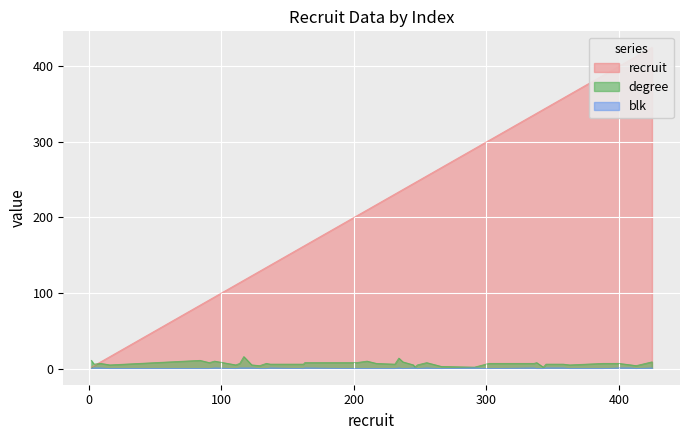

Reading left to right, list all the values displayed in this chart.

recruit: 2	4	9	16	84	91	95	111	114	117	123	129	134	137	162	163	202	210	217	231	234	237	245	246	248	255	266	291	302	336	338	343	345	358	363	388	400	409	413	425
degree: 11	6	7	5	11	8	10	5	7	16	5	4	7	6	6	8	8	10	7	6	14	9	5	2	5	8	3	2	7	7	8	2	6	6	5	7	7	5	4	9
blk: 0	1	1	0	0	0	1	0	1	1	1	0	0	1	0	1	0	0	0	0	1	0	1	1	0	1	0	1	0	1	0	0	1	1	0	0	1	1	0	1